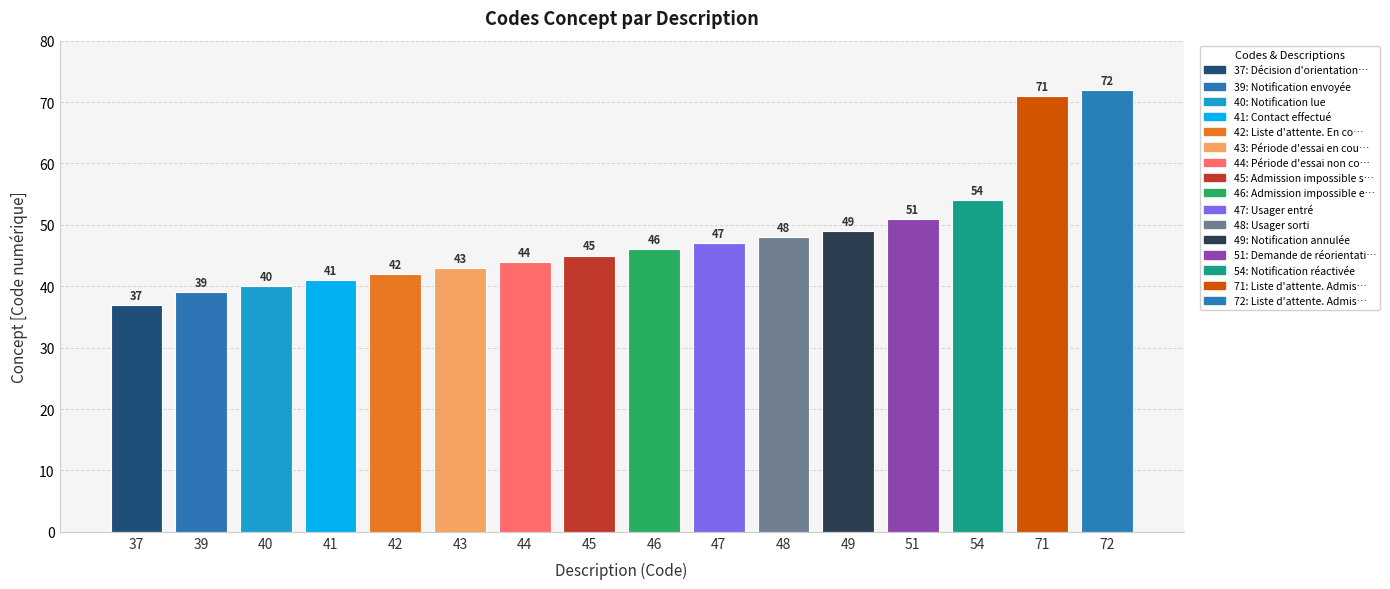

How many bars are there in total?

16